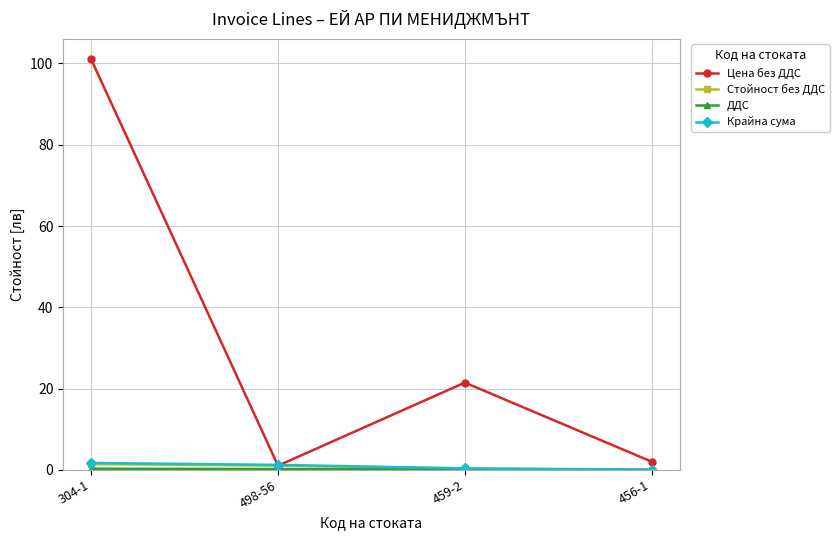

At which category is the sum across all series the highest?

304-1